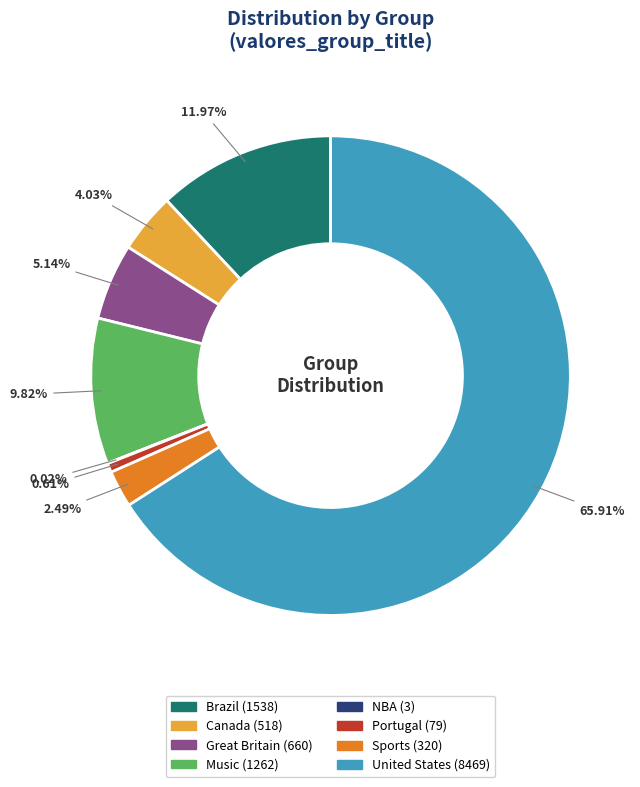

Which category has the biggest portion of the pie?

United States